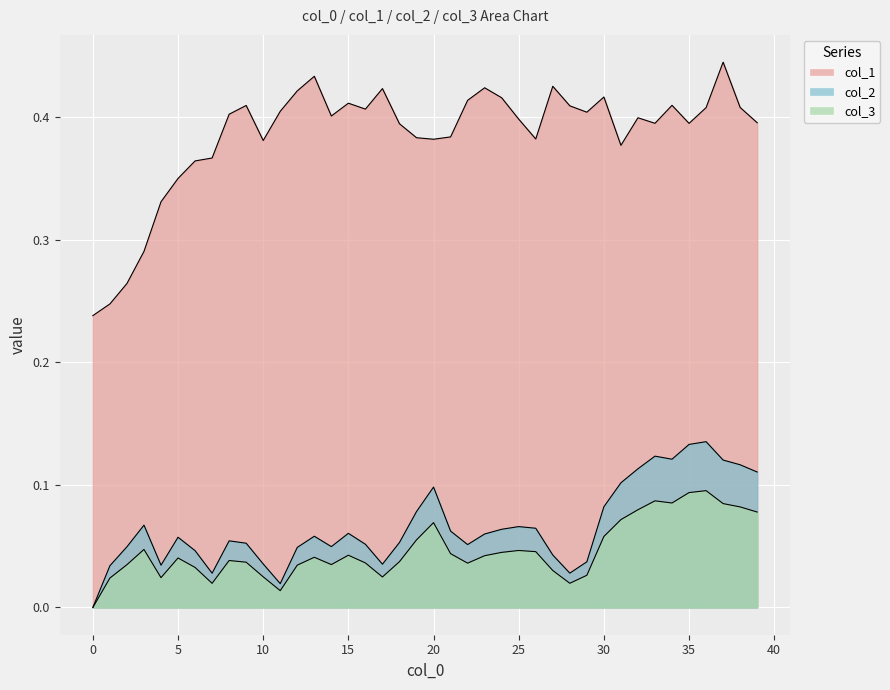

Is the value of col_3 at 16 greater than the value of col_2 at 29?

No